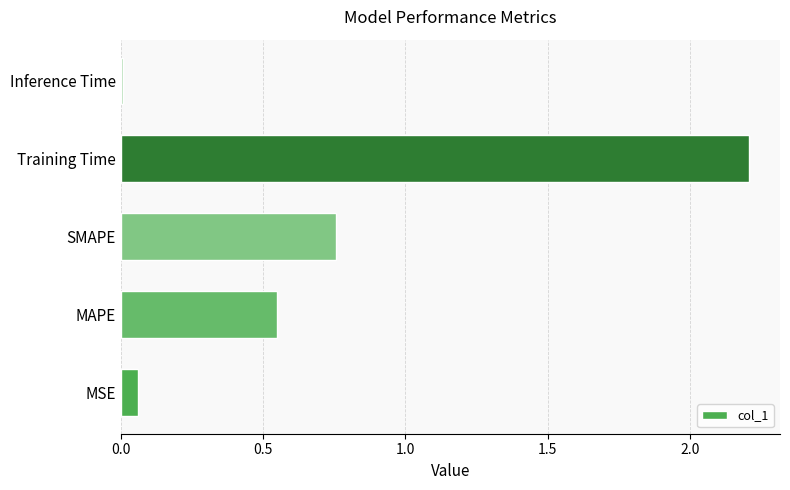

What is the sum of all values?

3.6